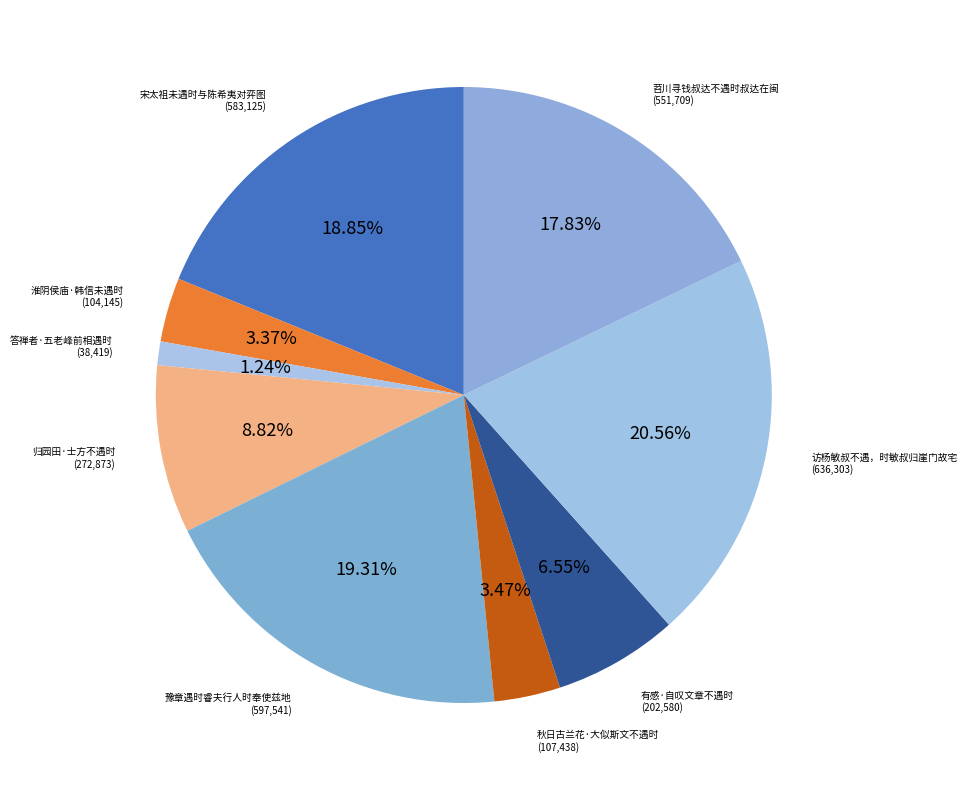

What is the ratio of the value at 归园田·士方不遇时 to the value at 答禅者·五老峰前相遇时?

7.1